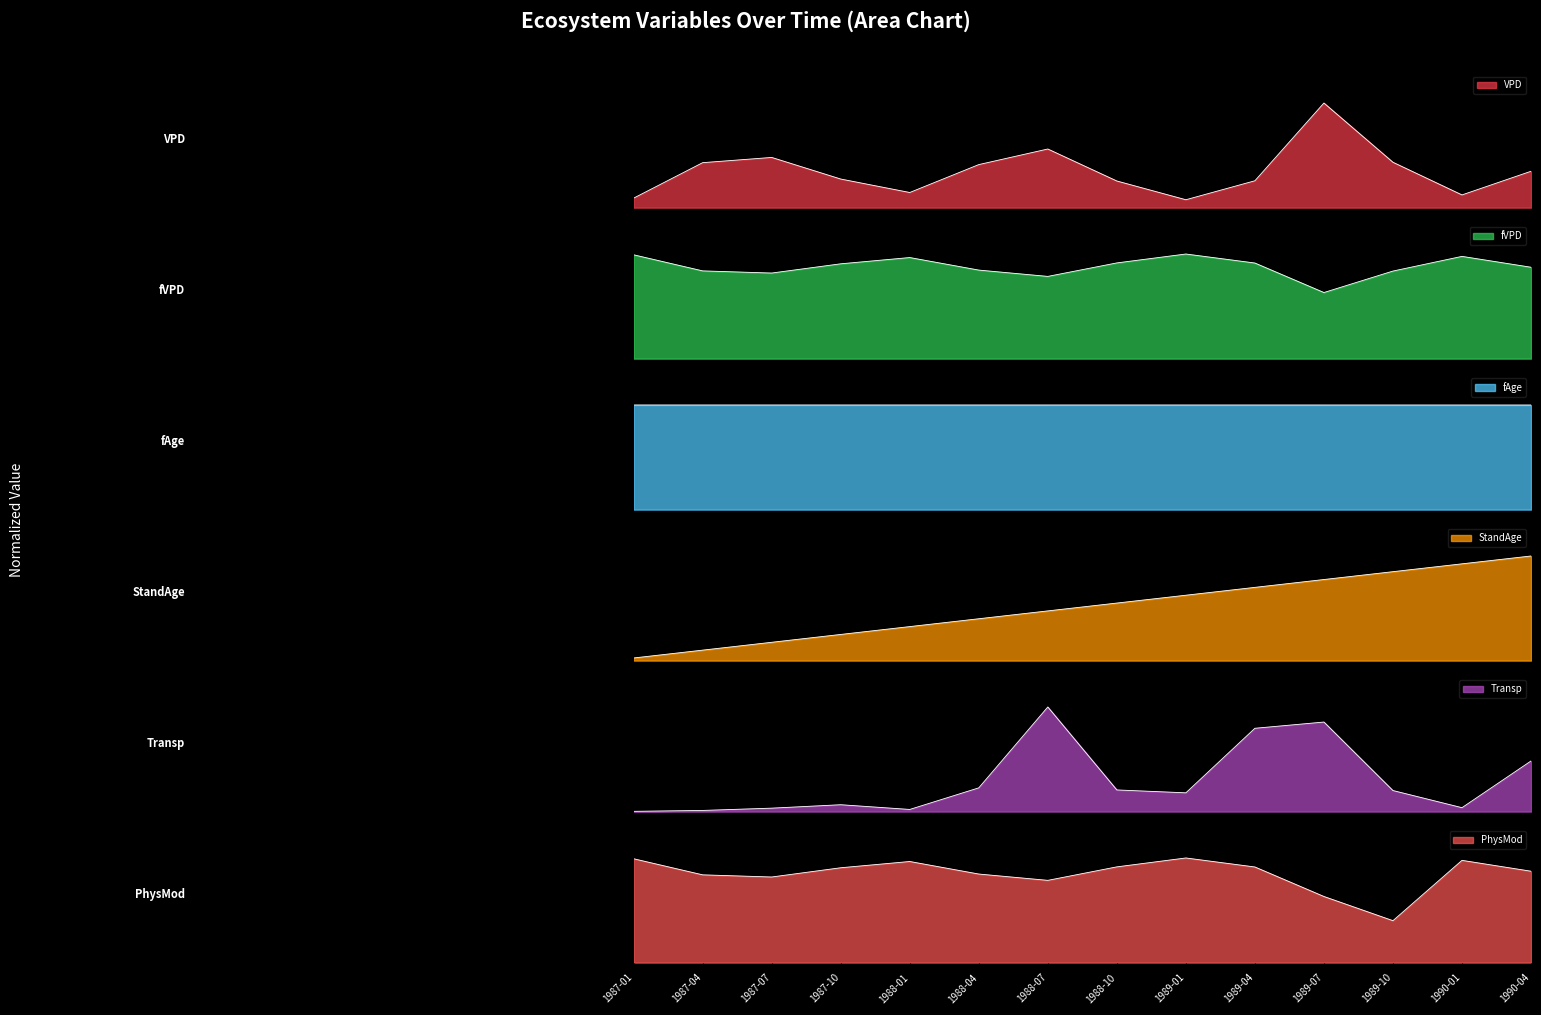

After their last crossing, which series has the higher values: fVPD or StandAge?

StandAge